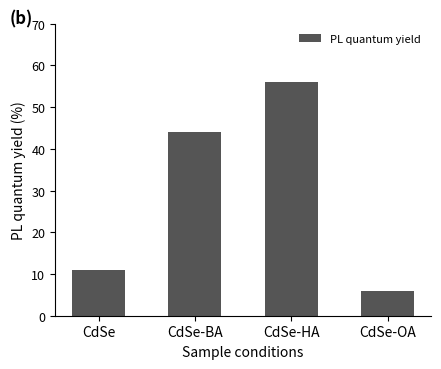

The chart shows a value of 44 at CdSe-BA. True or false?

True